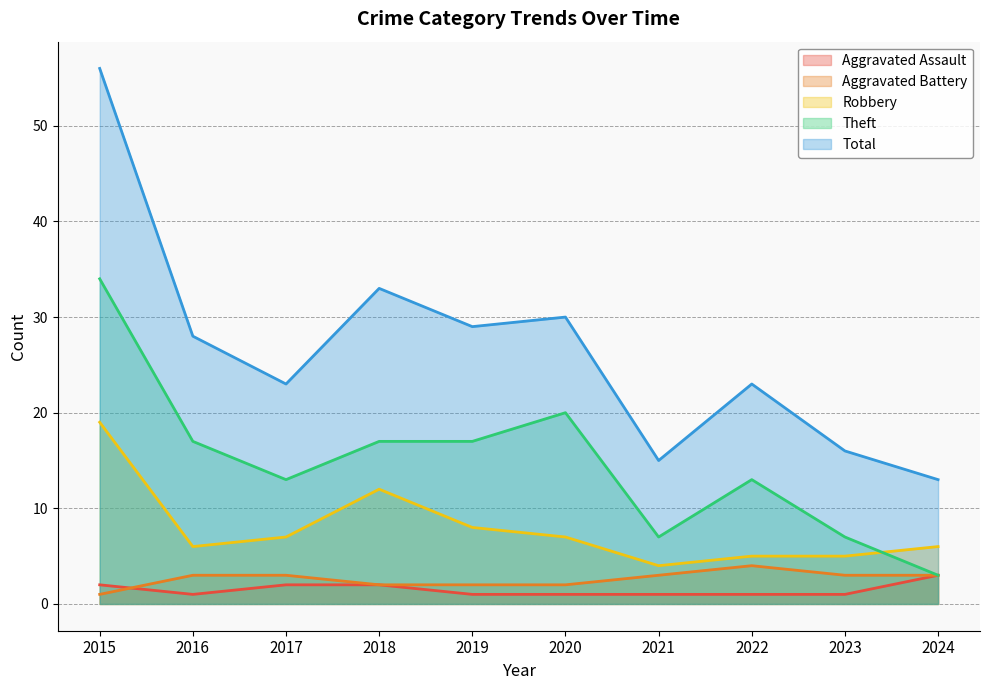

What is the total value across all series at 2017?

48